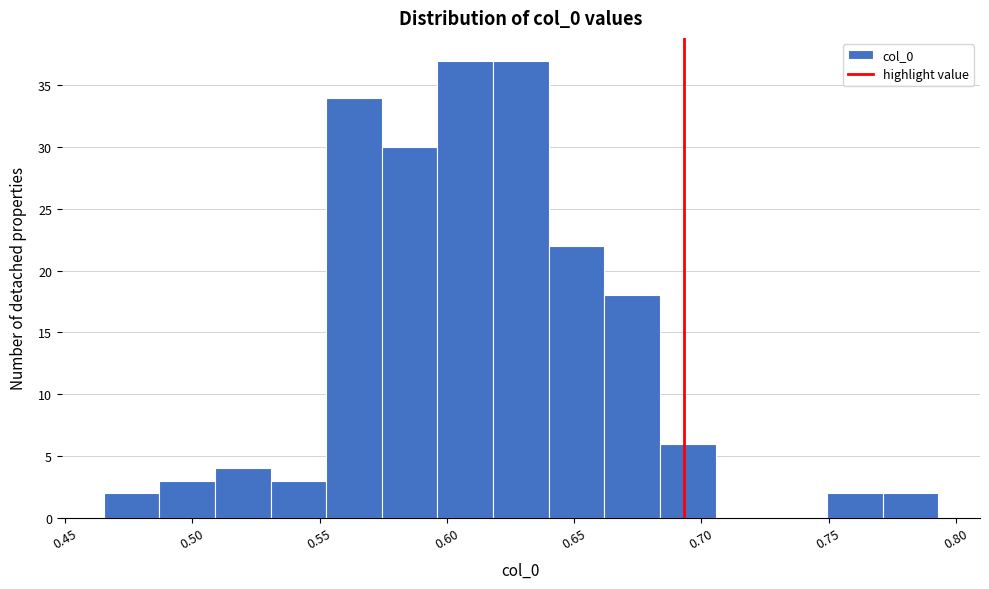

How tall is the bar that spans 0.640 to 0.660 on the x-axis? Neither the bar edges nor the heights are printed on the chart, so give them approximately, as read against the axes.

22